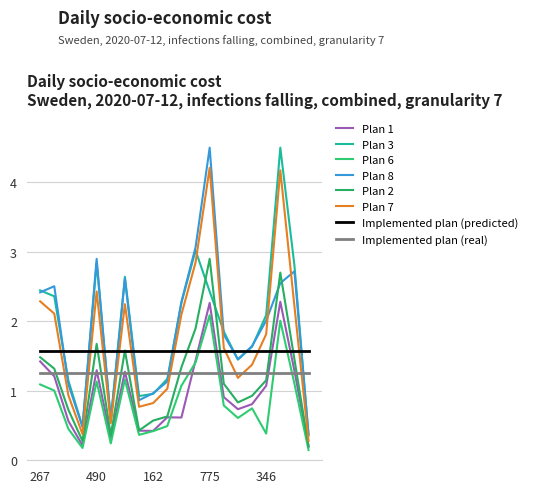

Reading left to right, list all the values displayed in this chart.

col_10: 267=1.4	443=1.2	207=0.6	77=0.2	490=1.3	96=0.3	446=1.3	183=0.4	162=0.4	224=0.6	451=0.6	523=1.4	775=2.3	380=0.9	332=0.7	353=0.8	346=1.1	766=2.3	484=1.3	64=0.2
col_12: 267=2.4	443=2.4	207=1.1	77=0.5	490=2.8	96=0.6	446=2.6	183=0.9	162=1.0	224=1.2	451=2.3	523=3.0	775=2.4	380=1.9	332=1.4	353=1.6	346=2.1	766=4.5	484=2.8	64=0.4
col_16: 267=1.1	443=1.0	207=0.5	77=0.2	490=1.1	96=0.2	446=1.2	183=0.4	162=0.4	224=0.5	451=1.1	523=1.4	775=2.1	380=0.8	332=0.6	353=0.7	346=0.4	766=2.0	484=1.1	64=0.1
col_17: 267=2.4	443=2.5	207=1.1	77=0.5	490=2.9	96=0.6	446=2.6	183=0.9	162=1.0	224=1.1	451=2.3	523=3.1	775=4.5	380=1.8	332=1.5	353=1.6	346=2.0	766=2.5	484=2.7	64=0.4
col_21: 267=1.5	443=1.3	207=0.7	77=0.3	490=1.7	96=0.4	446=1.6	183=0.4	162=0.6	224=0.6	451=1.3	523=1.9	775=2.9	380=1.1	332=0.8	353=0.9	346=1.2	766=2.7	484=1.5	64=0.2
col_30: 267=2.3	443=2.1	207=0.9	77=0.4	490=2.4	96=0.5	446=2.2	183=0.8	162=0.8	224=1.0	451=2.1	523=2.8	775=4.2	380=1.6	332=1.2	353=1.4	346=1.8	766=4.2	484=2.2	64=0.3